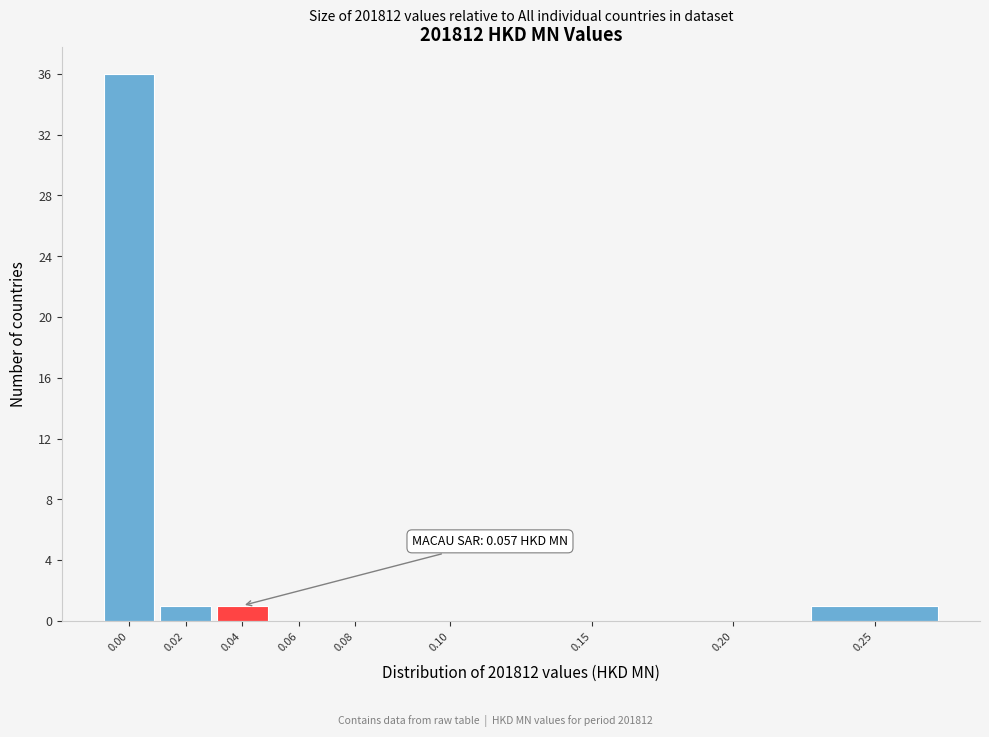

Reading left to right, list all the values displayed in this chart.

0.00=36	0.02=1	0.04=1	0.06=0	0.08=0	0.10=0	0.15=0	0.20=0	0.25=1